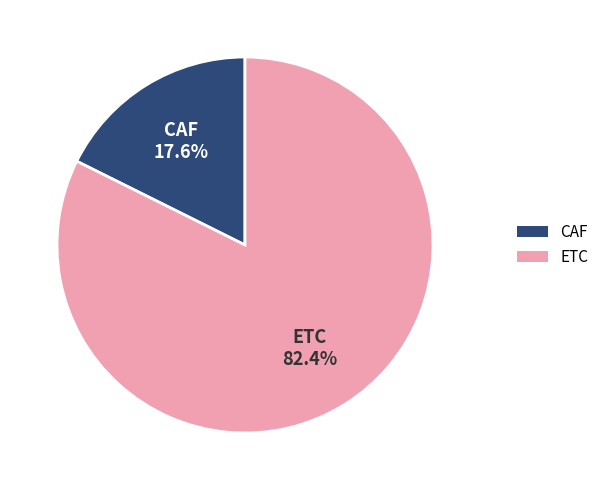

What percentage is the ETC slice, to the nearest percent?

82%